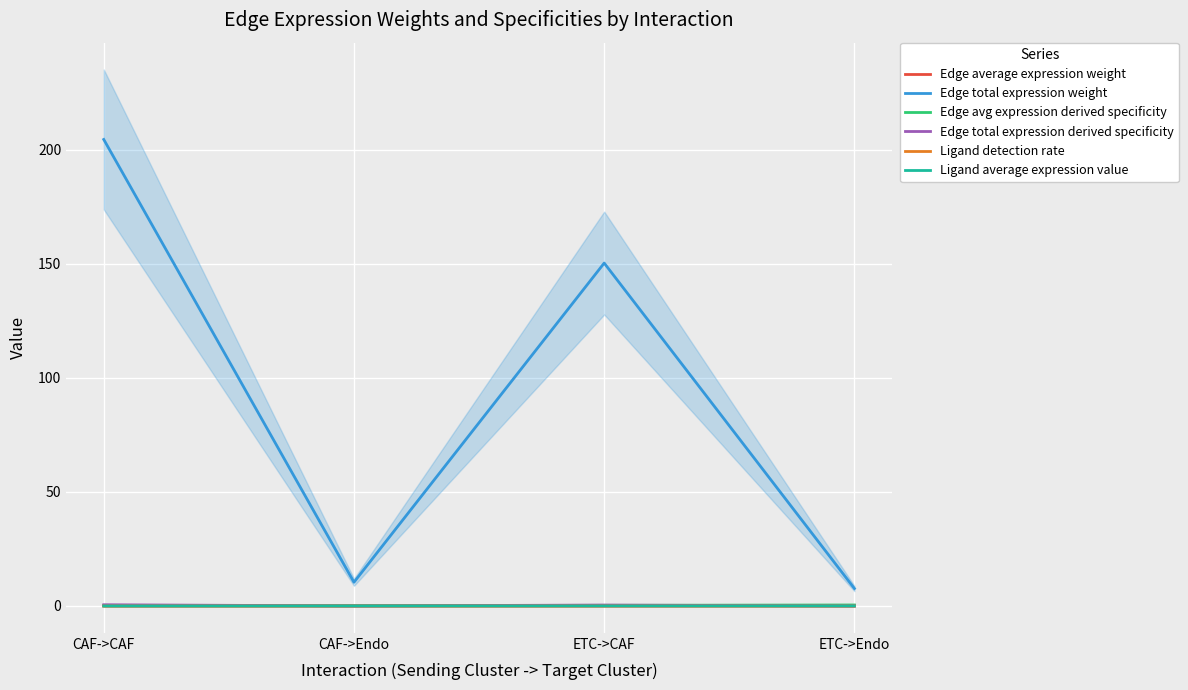

Which series changed the most between CAF->CAF and ETC->Endo?

Edge total expression weight